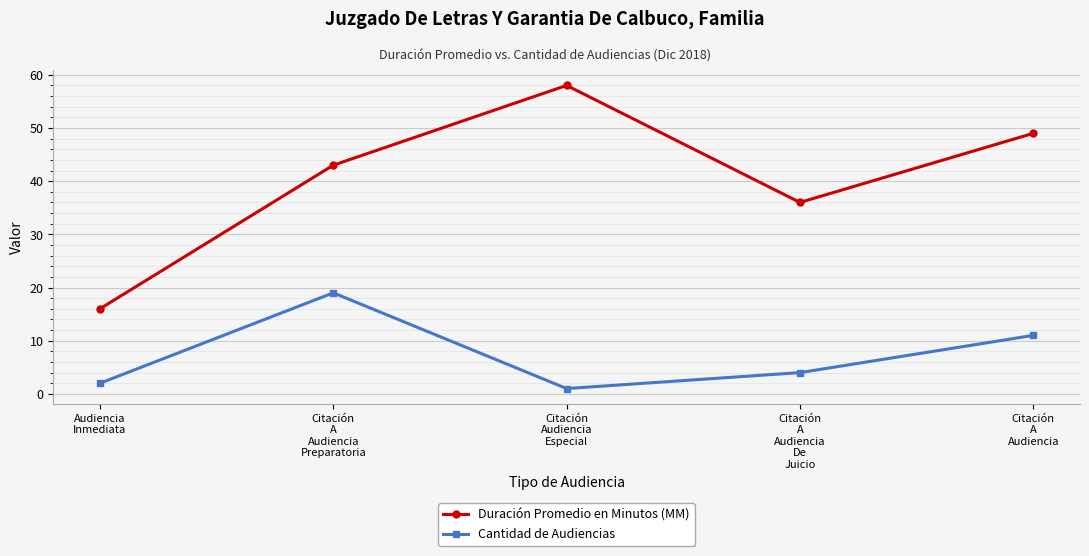

What is the difference between the Cantidad de Audiencias values at Citación
A
Audiencia
De
Juicio and Audiencia
Inmediata?

2